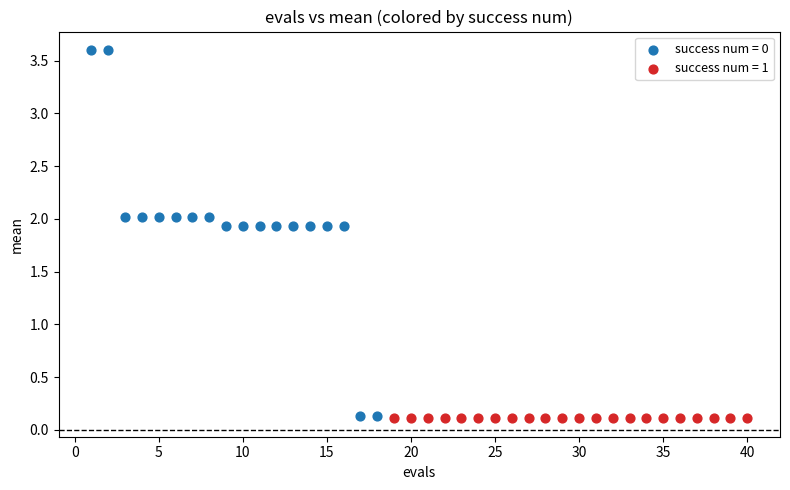

Which series contains the highest Y value?

success num = 0